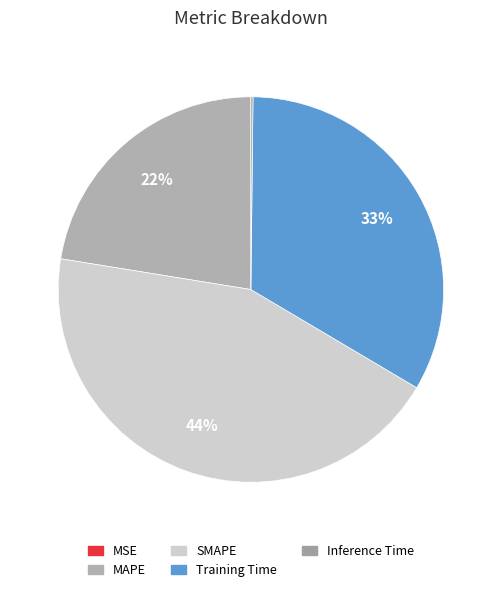

To the nearest percent, what is the difference between the Training Time and MSE slice percentages?

33%